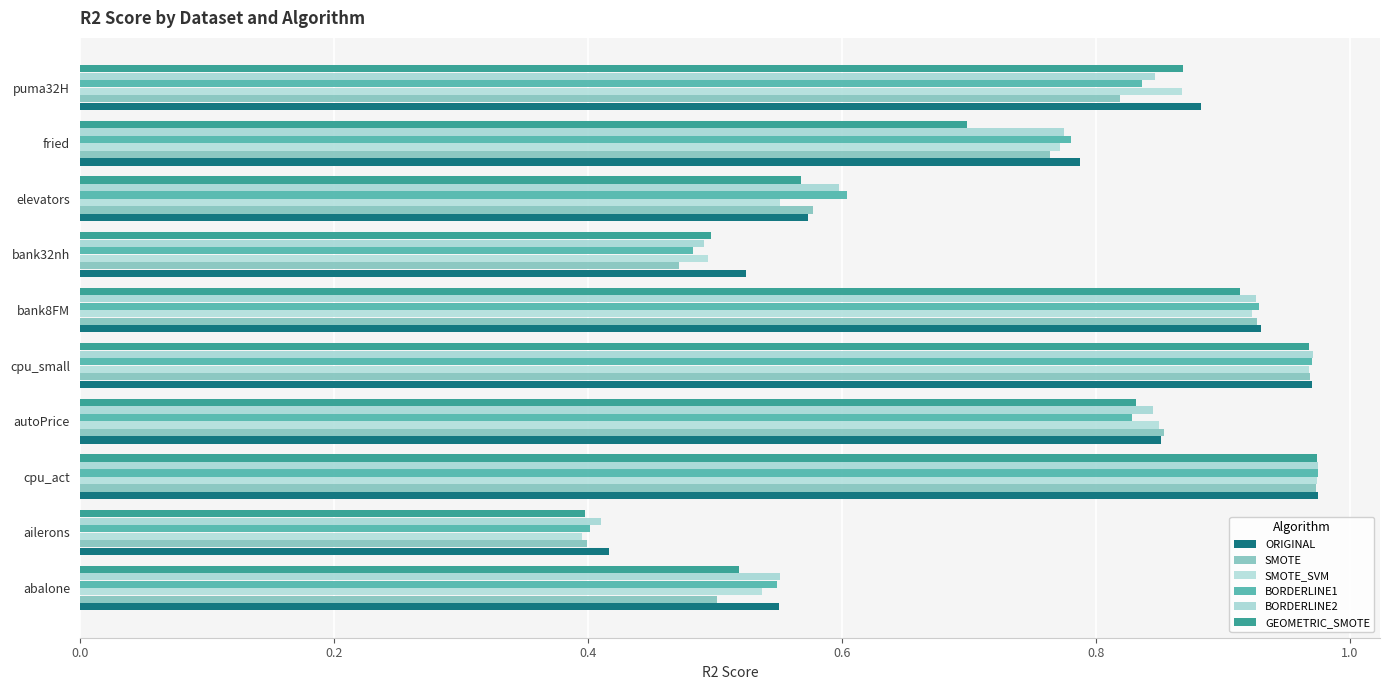

How many distinct data groups are displayed?

6